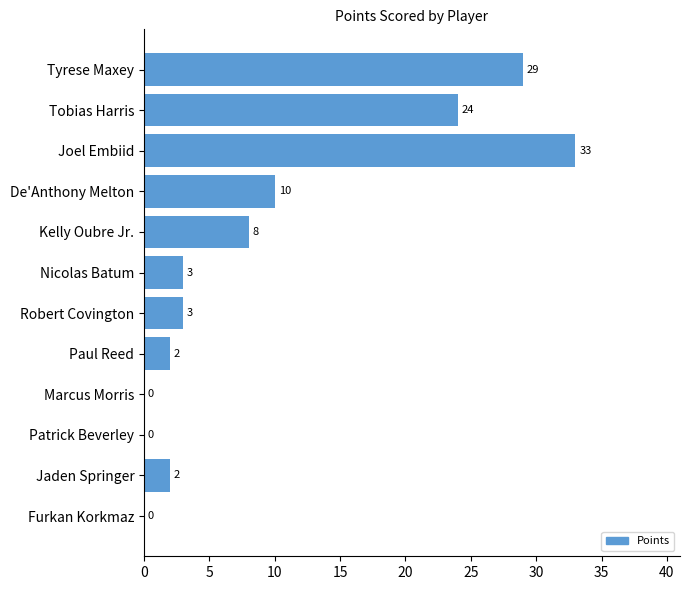

What is the sum of all values?

114